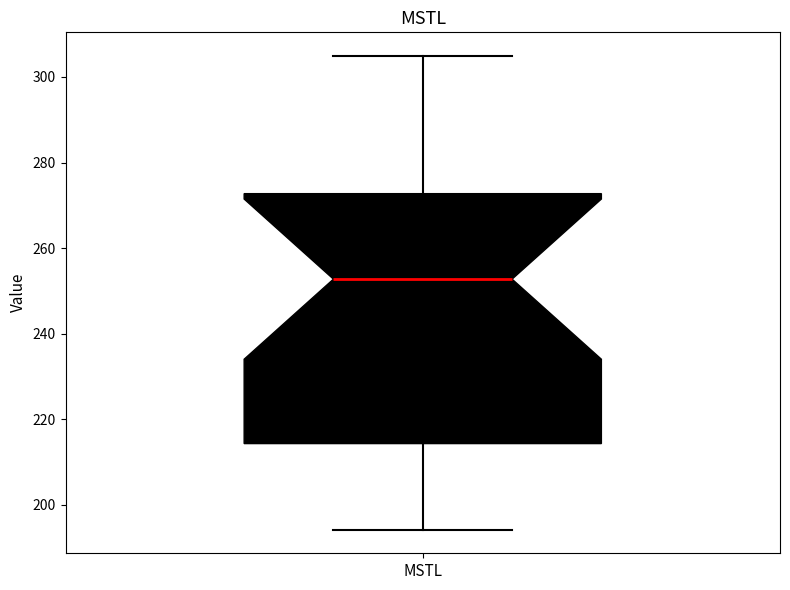

Transcribe this box plot: give where the median line is, the range the box spans, and where the two whiskers end, as read against the y-axis. The values are not printed on the chart, so give them approximately, as read against the axis.

median 252, box 214 to 272, whiskers 194 to 304